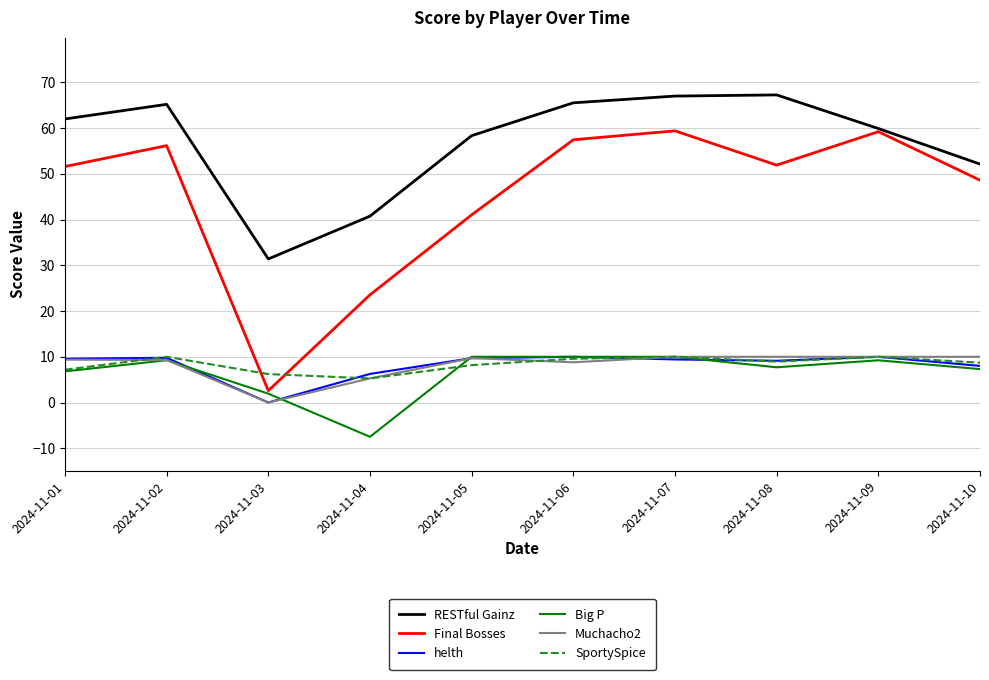

How many interior local peaks does the RESTful Gainz series have?

2